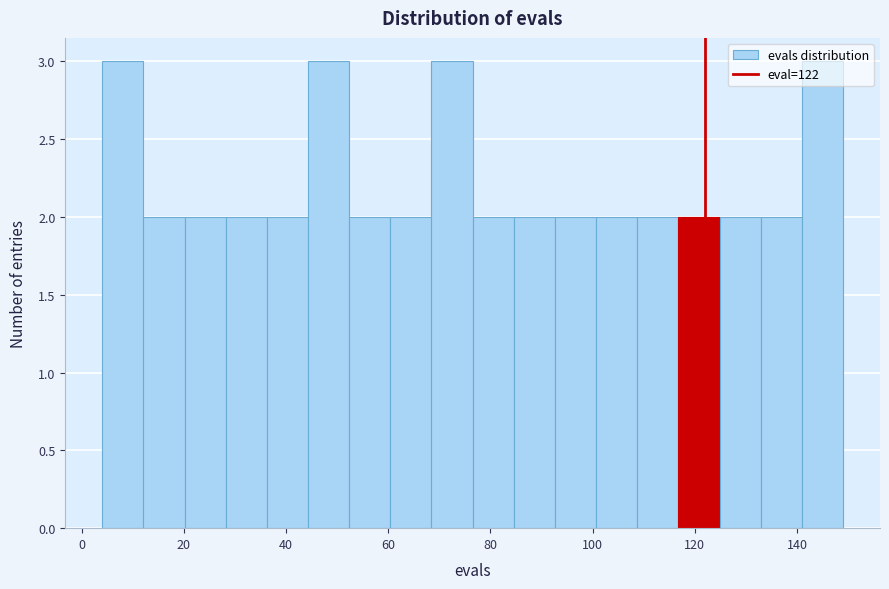

Reading left to right, transcribe this chart: for each bar, give the range it covers on the x-axis and its height. Neither the bar edges nor the heights are printed on the chart, so give them approximately, as read against the axes.

4 to 12: 3
12 to 20: 2
20 to 28: 2
28 to 36: 2
36 to 44: 2
44 to 52: 3
52 to 60: 2
60 to 68: 2
68 to 76: 3
76 to 84: 2
84 to 92: 2
92 to 100: 2
100 to 108: 2
108 to 116: 2
116 to 124: 2
124 to 132: 2
132 to 140: 2
140 to 150: 3